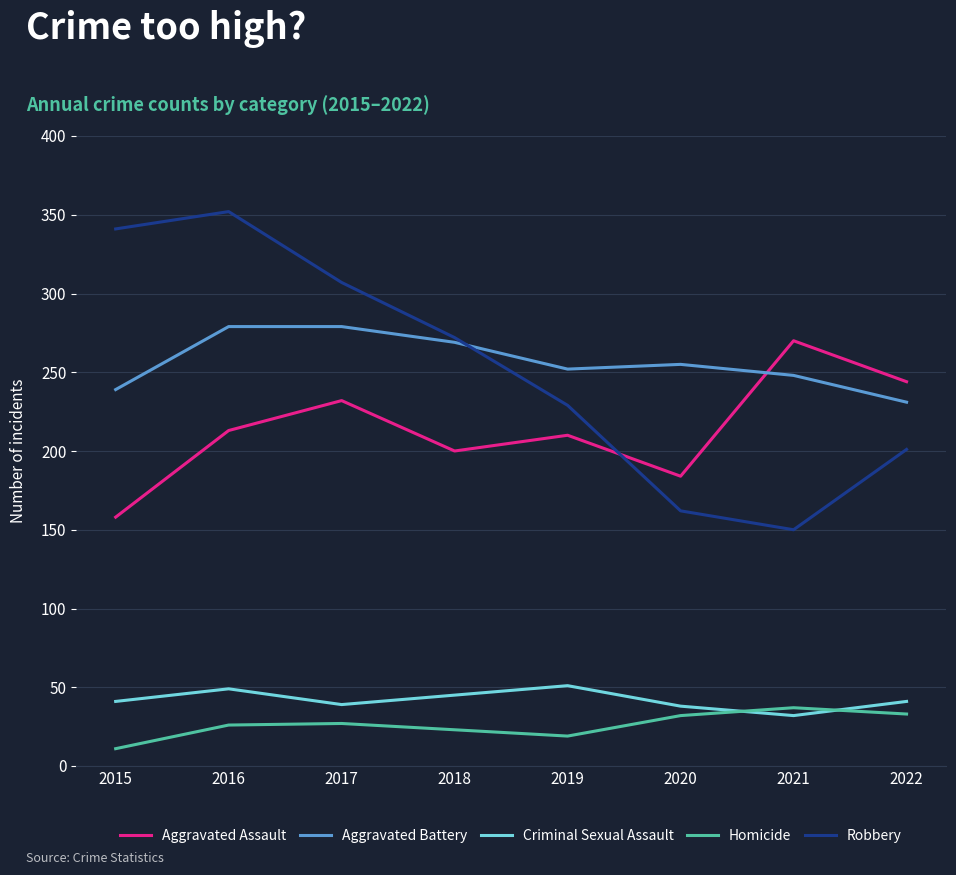

What value does the Criminal Sexual Assault series have at 2020?

38